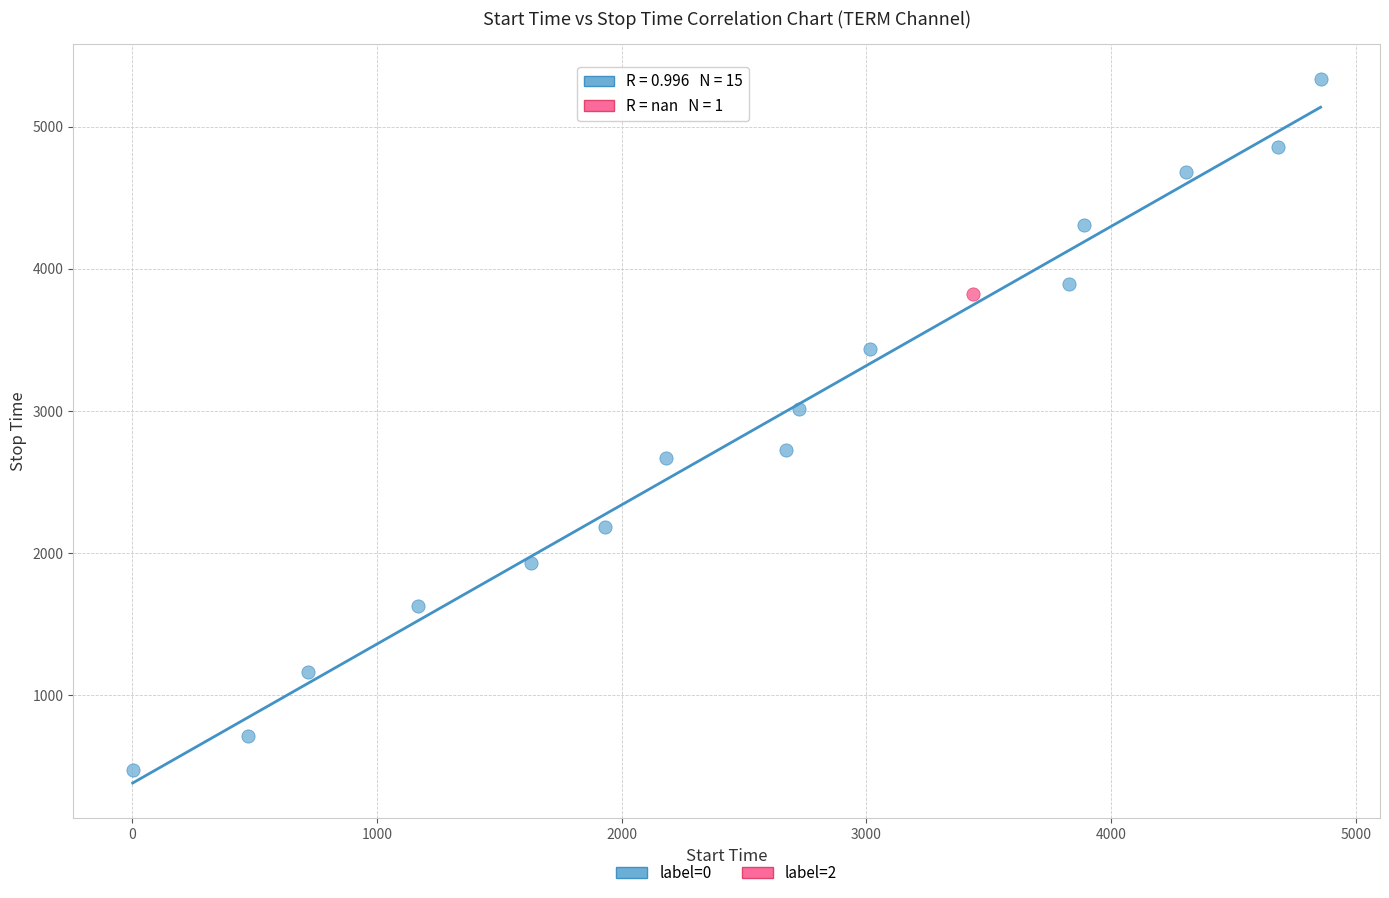

What are all the series names shown in the legend?

label=0, label=2